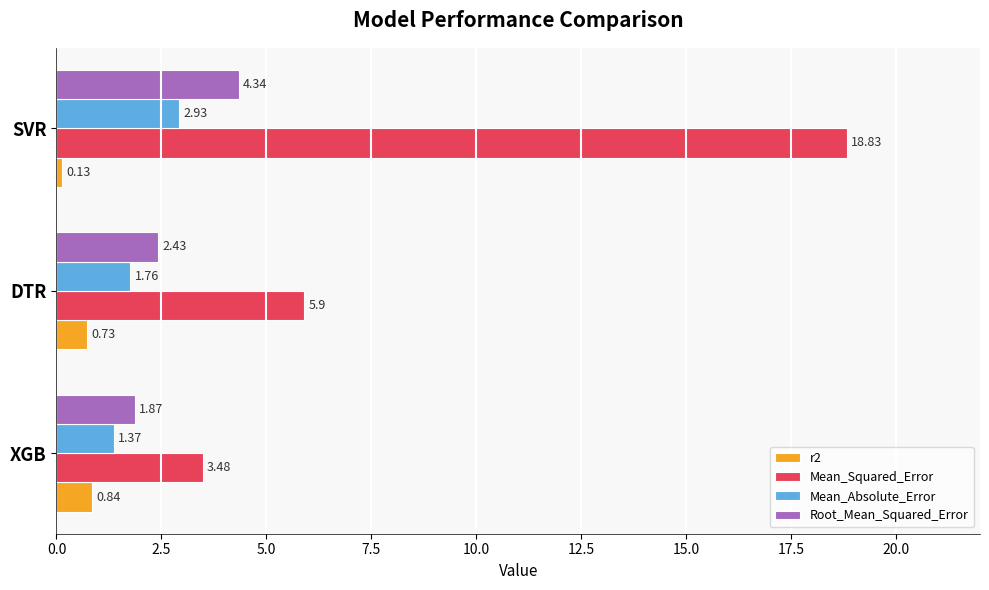

Which series has the largest total across all categories?

Mean_Squared_Error